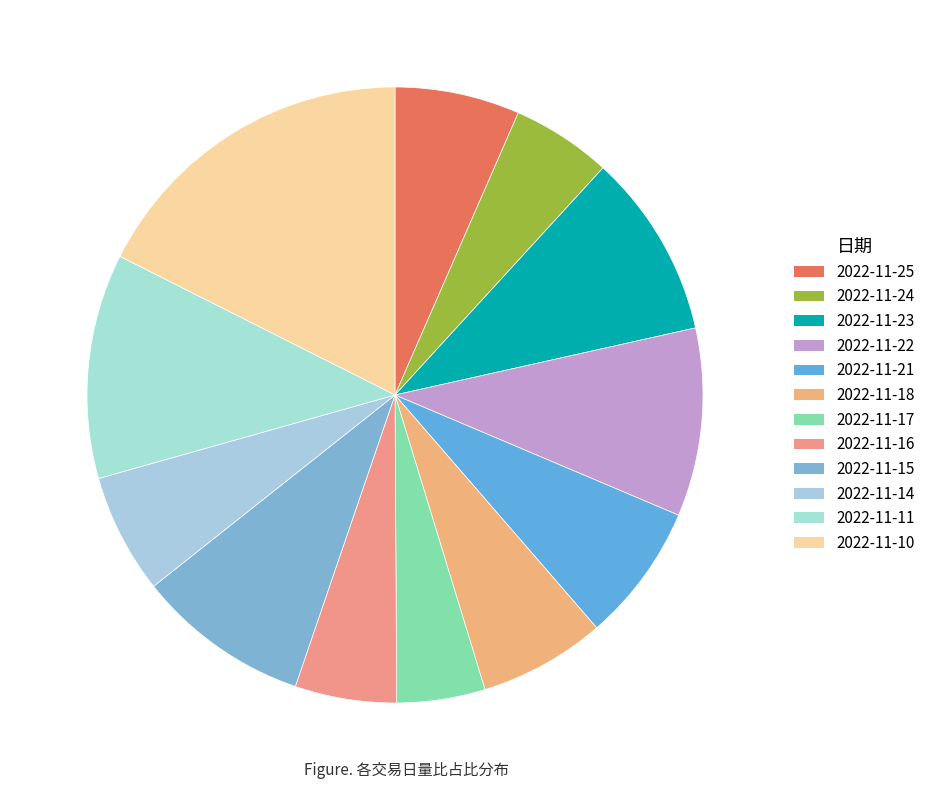

Count the number of slices in the pie.

12